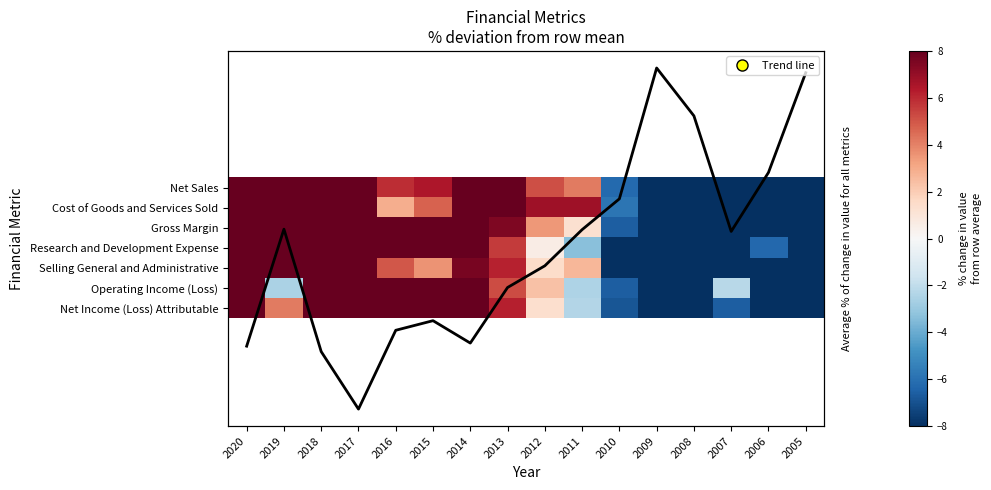

What is the difference between the Operating Income trend values at 2006 and 2011?

2.9